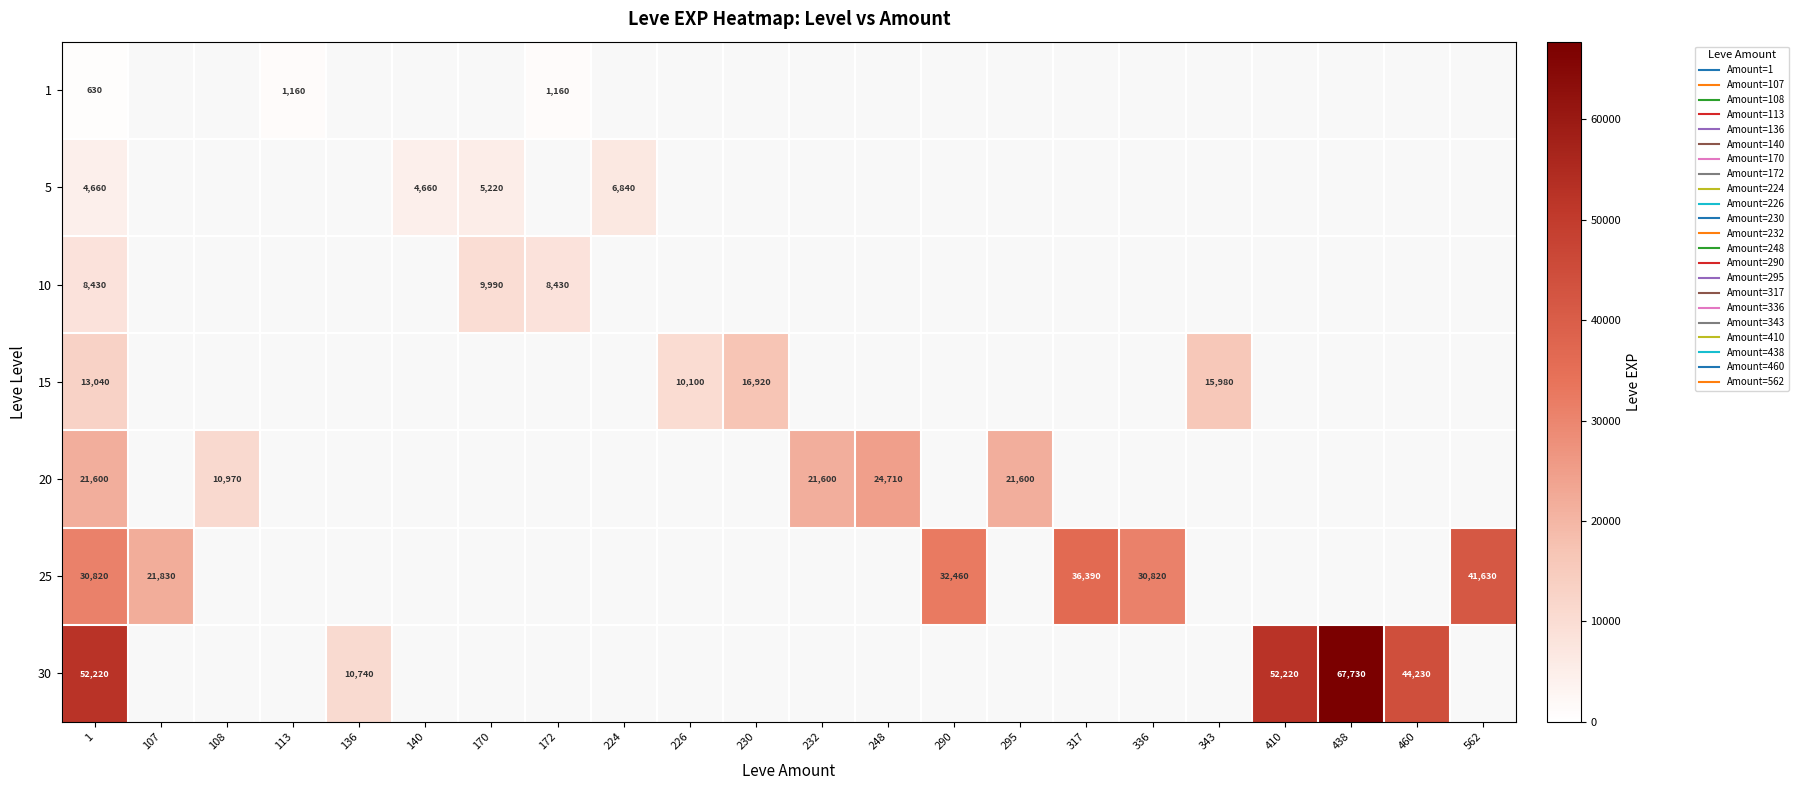

At which category is the sum across all series the highest?

1